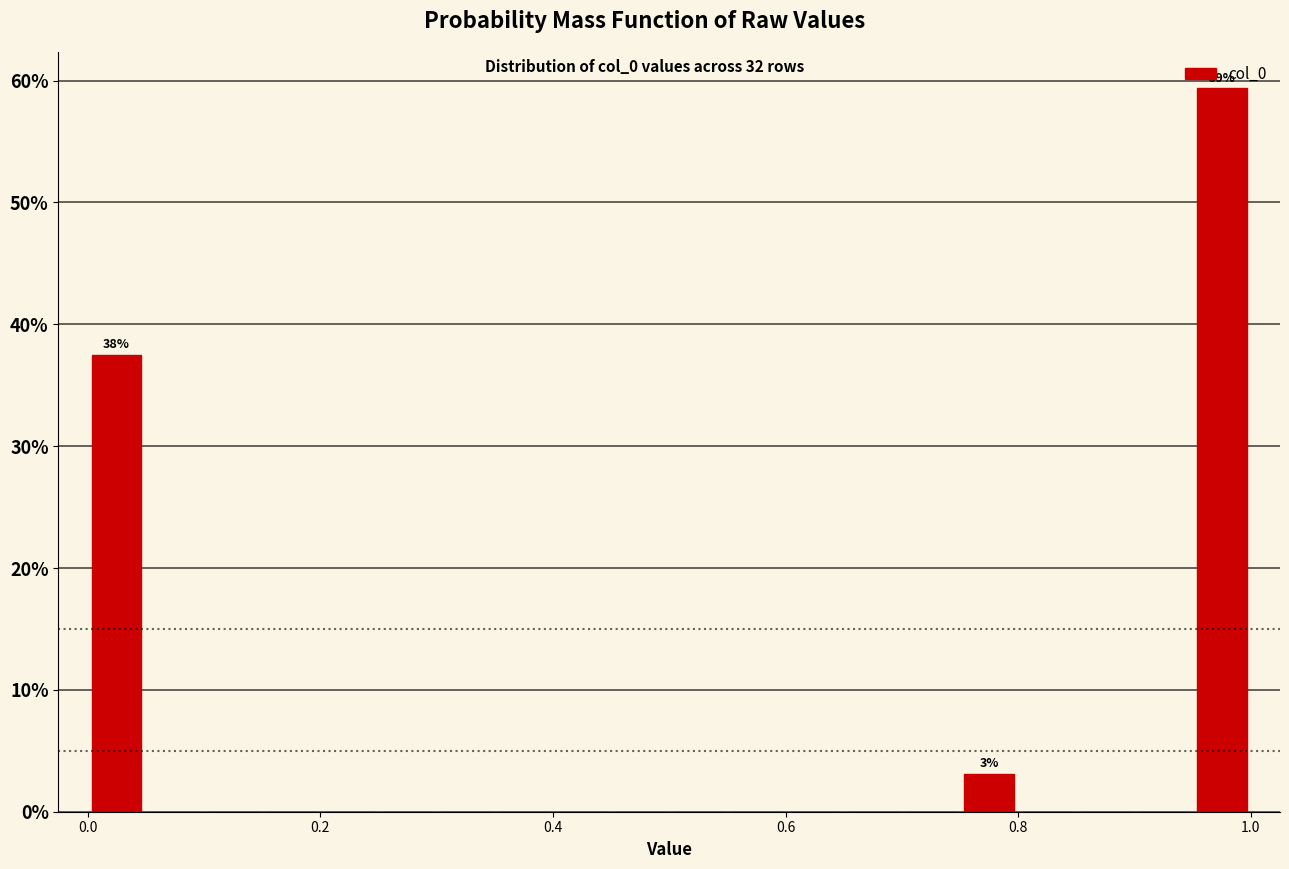

Read against the x-axis, roughly where is the centre of the tallest bar?

0.98